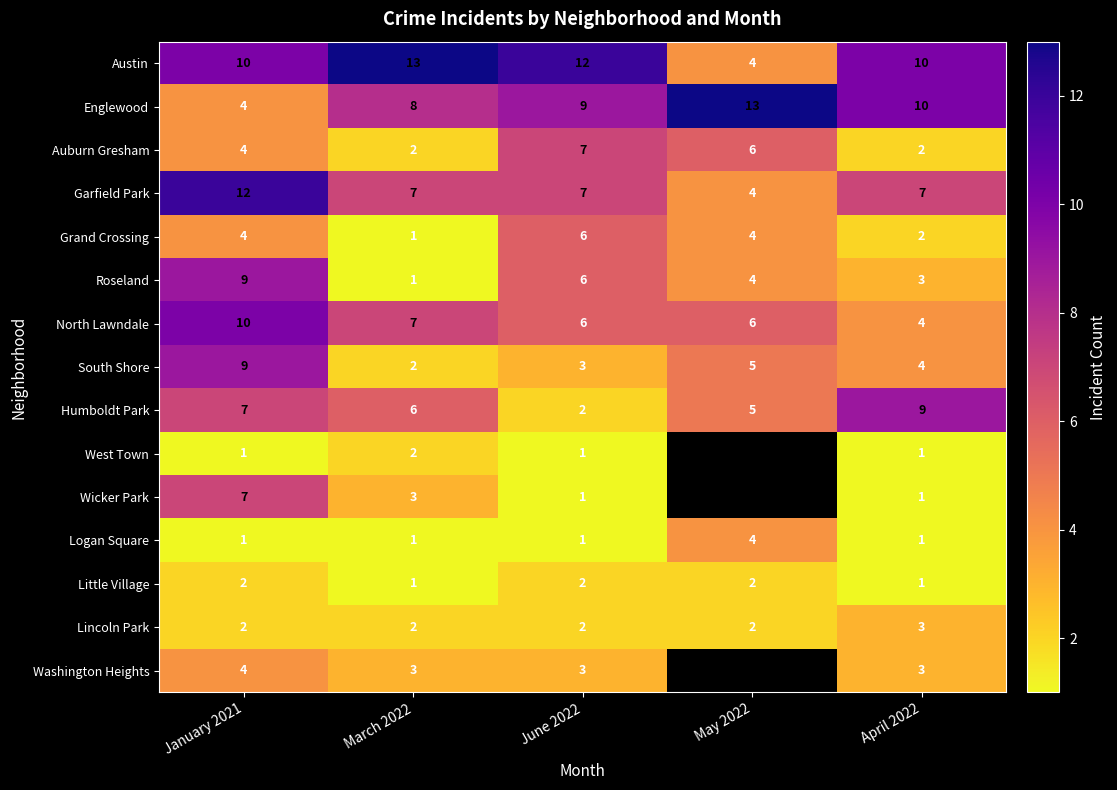

What is the total value across all series at January 2021?

86